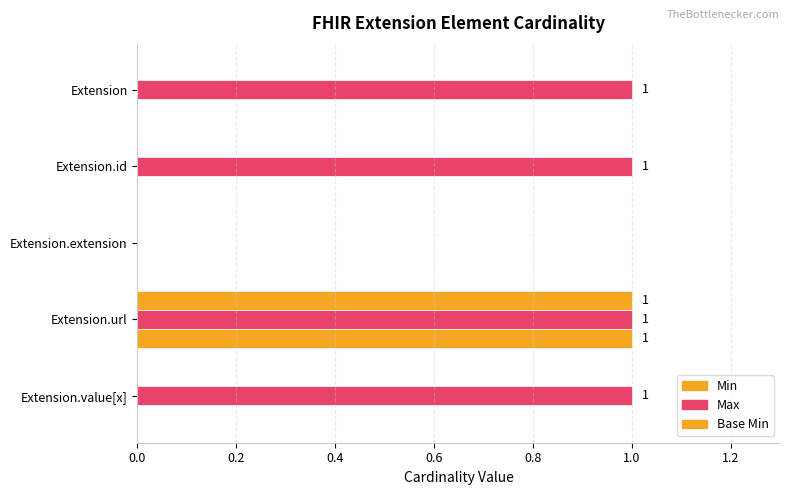

How many positive values does the Max series have?

4